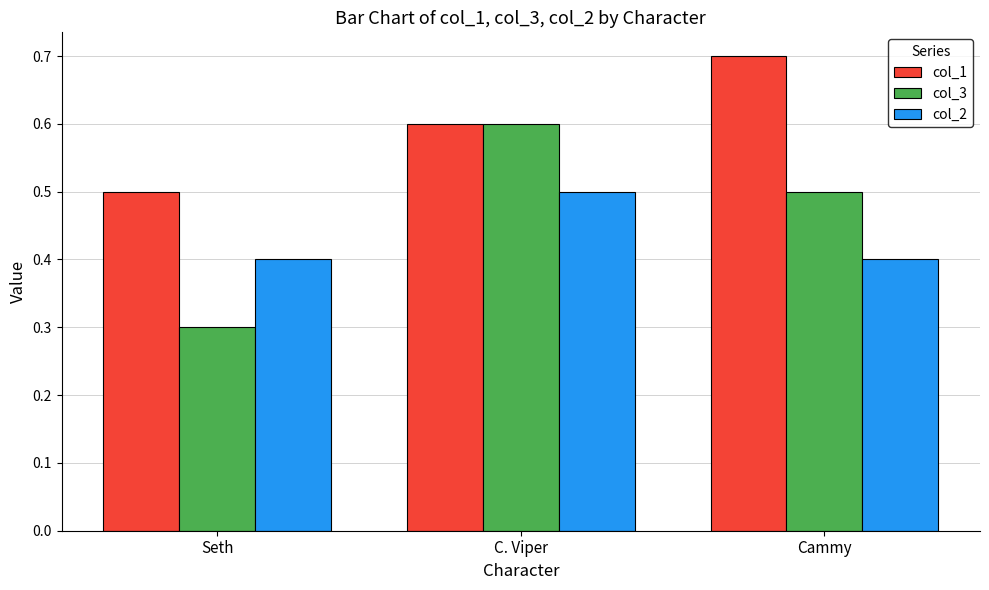

What is the total value across all series at Seth?

1.2